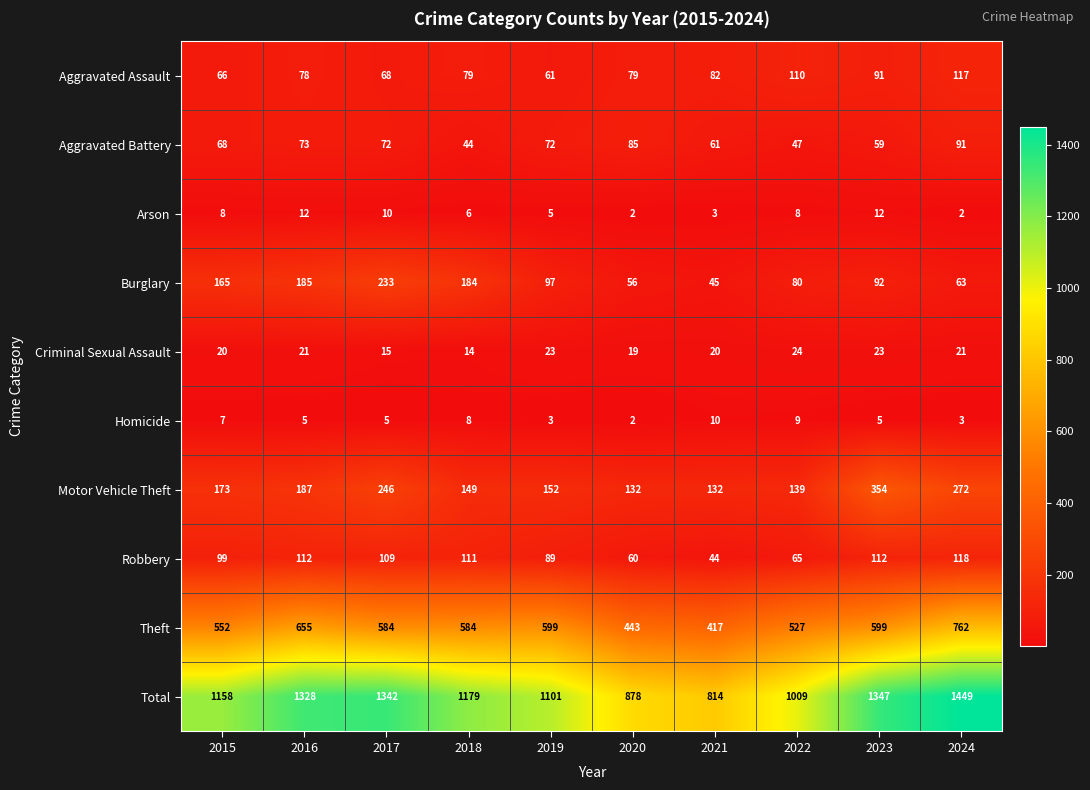

Which series has the largest range (max minus min)?

Total